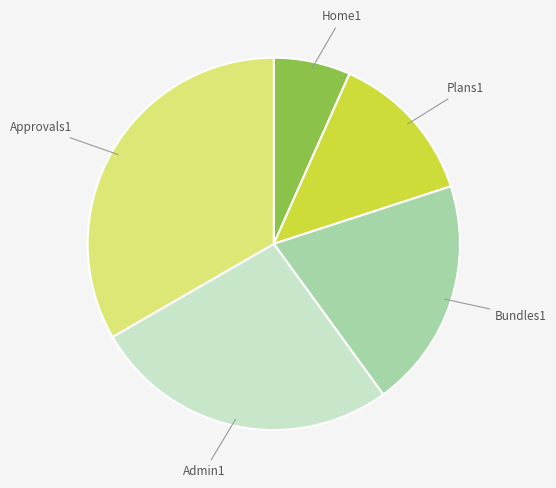

Is there a majority slice in this chart?

No